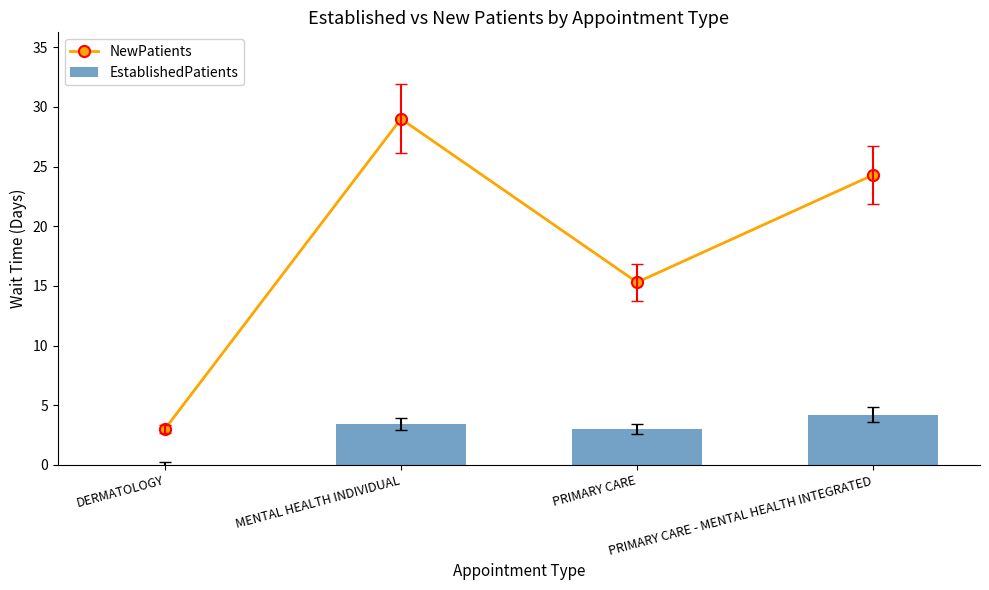

At how many categories does at least one series exceed 18?

2